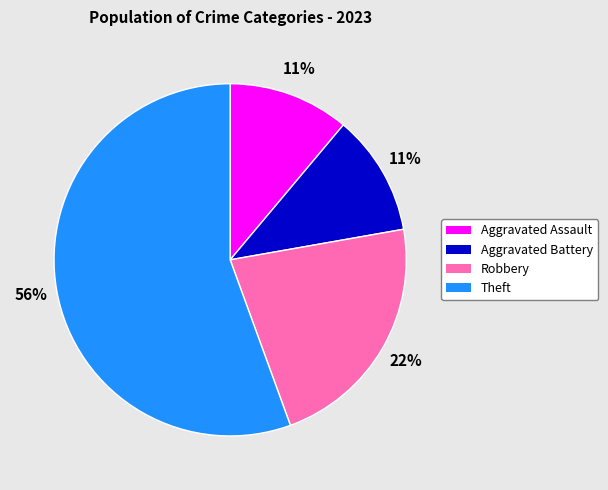

Which has a higher value, Theft or Aggravated Battery?

Theft